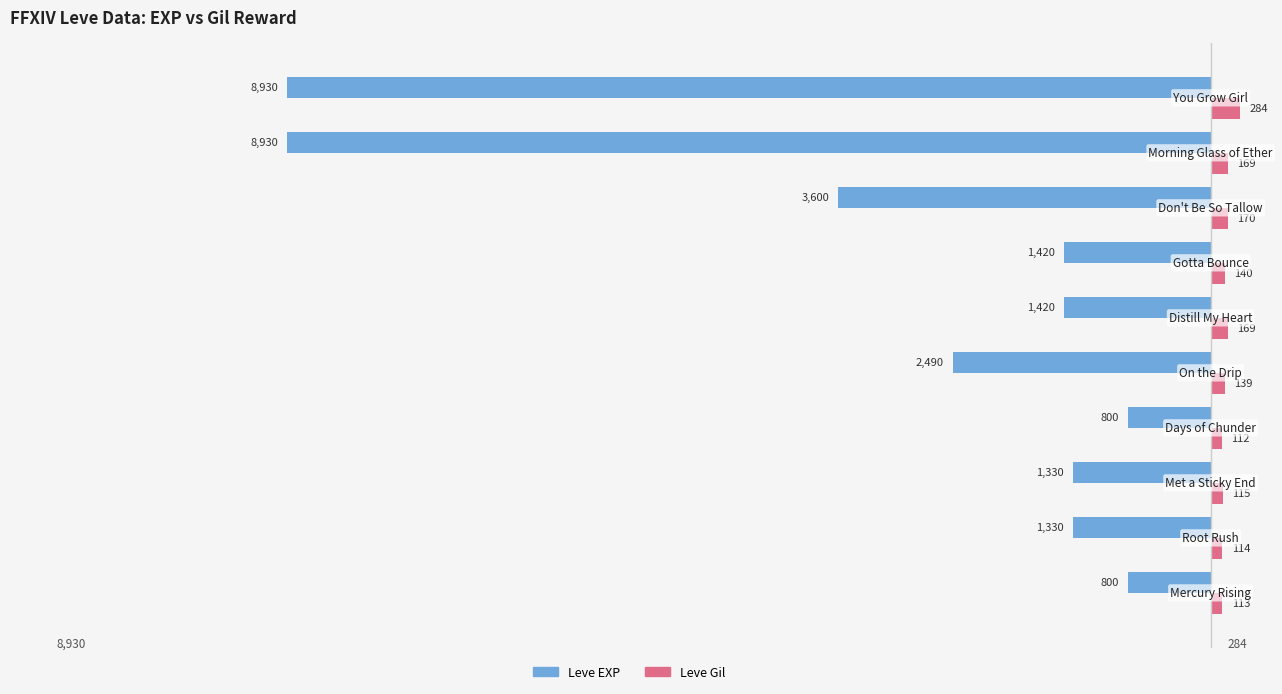

What are all the series names shown in the legend?

Leve EXP, Leve Gil